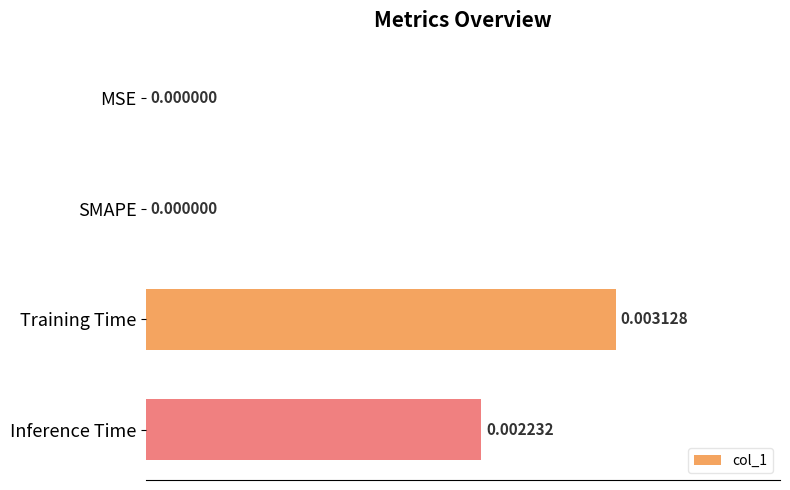

At which category does the chart reach its peak across all series?

Training Time